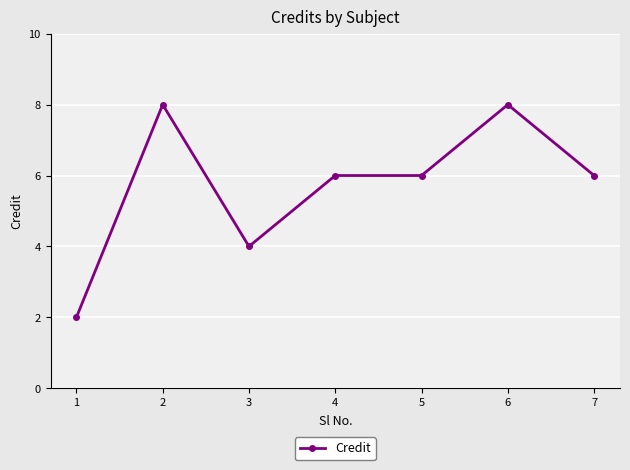

What is the value of the 3rd point from the left?

4